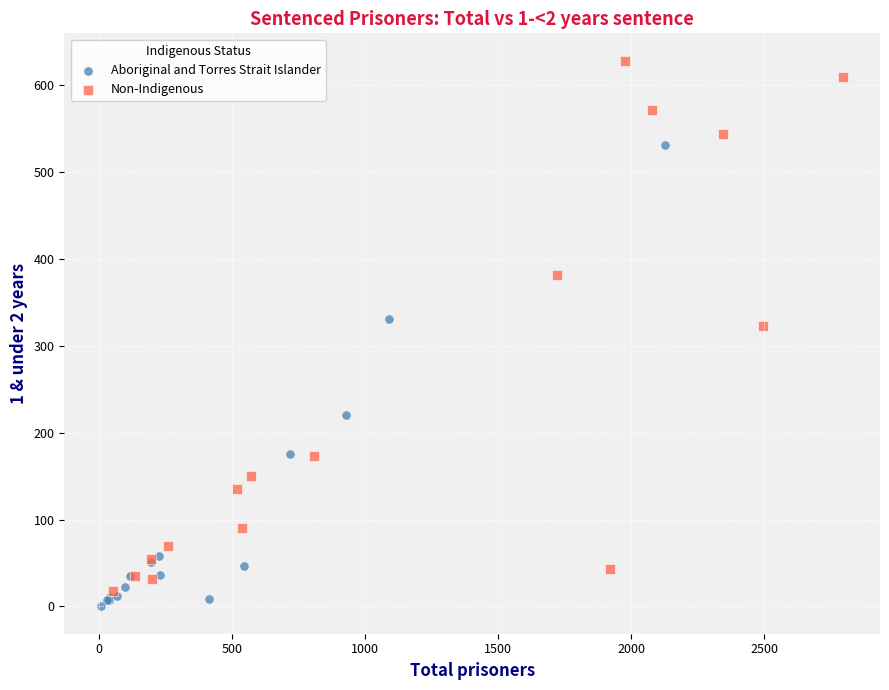

Which series reaches the maximum Y coordinate?

Non-Indigenous